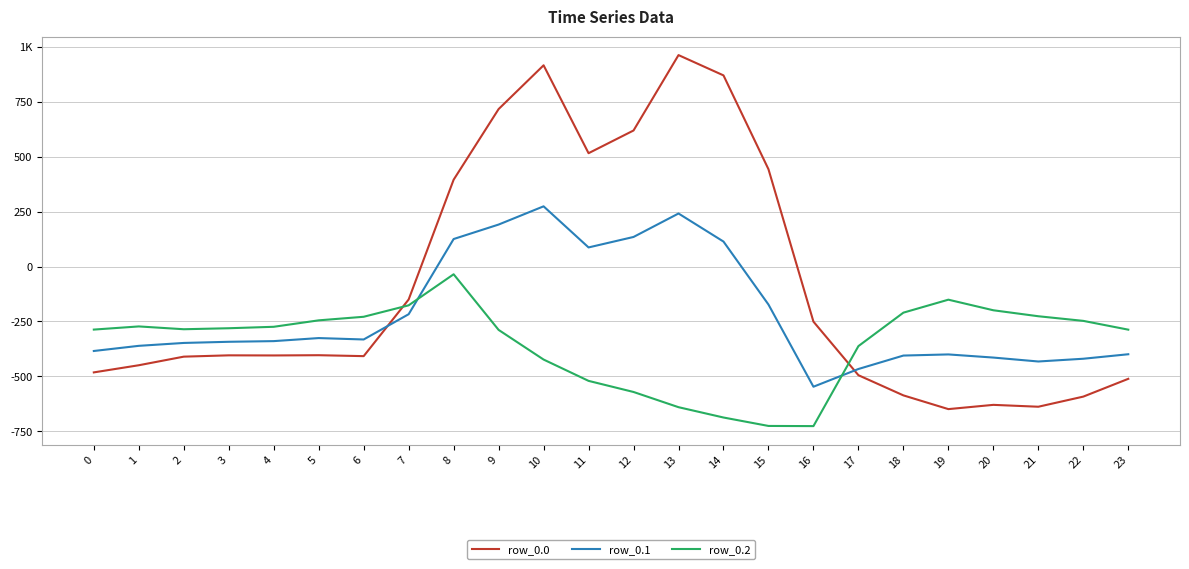

The value of row_0.0 at 7 is -33.7. True or false?

False